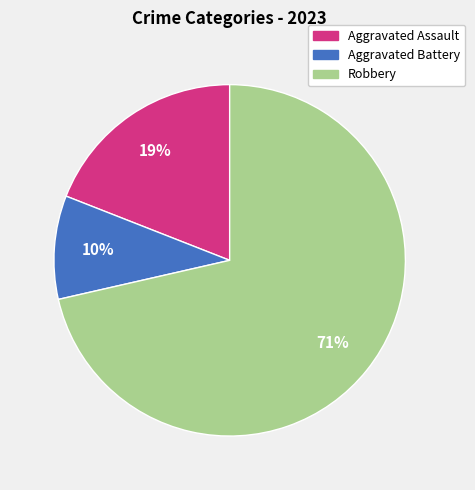

To the nearest percent, what is the average slice percentage?

33%